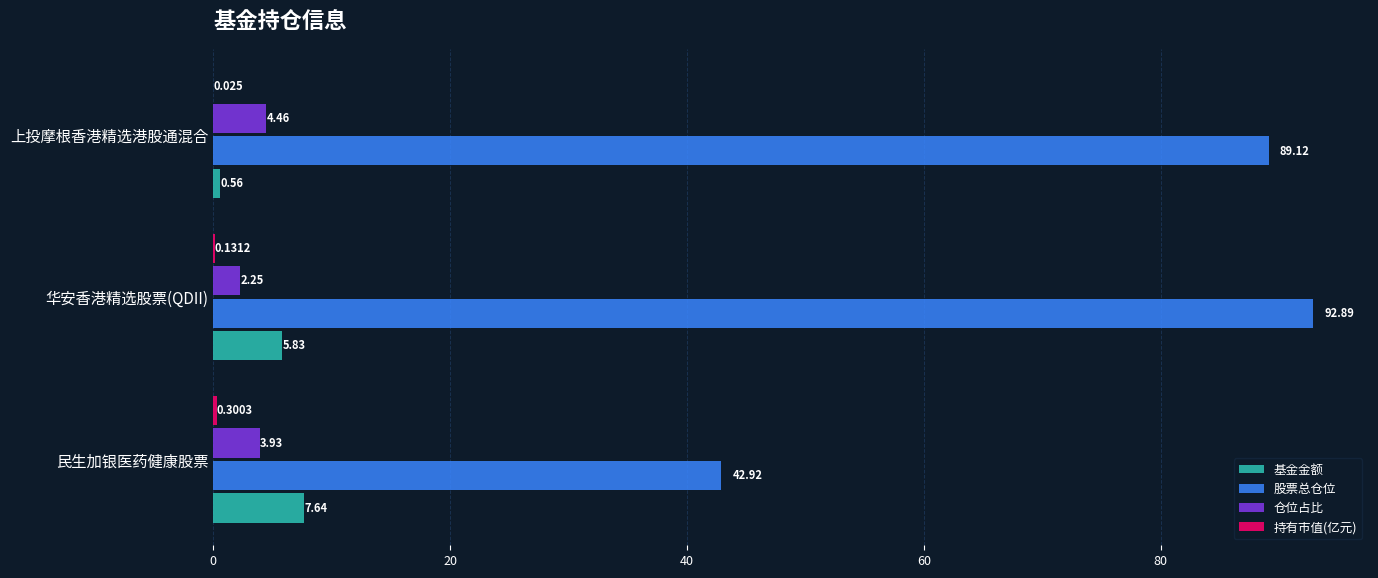

Which label corresponds to the largest value in the chart?

华安香港精选股票(QDII)